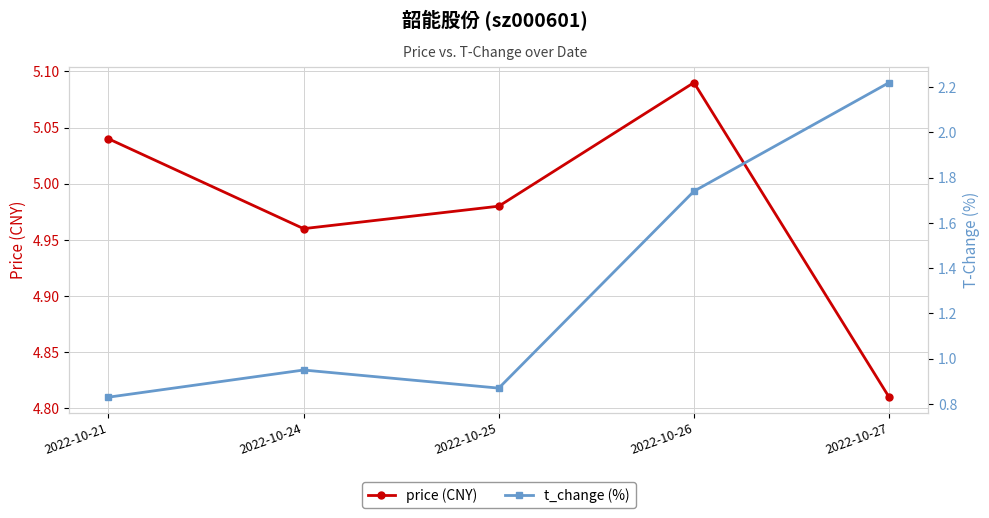

What is the difference between the t_change (%) values at 2022-10-27 and 2022-10-21?

1.4